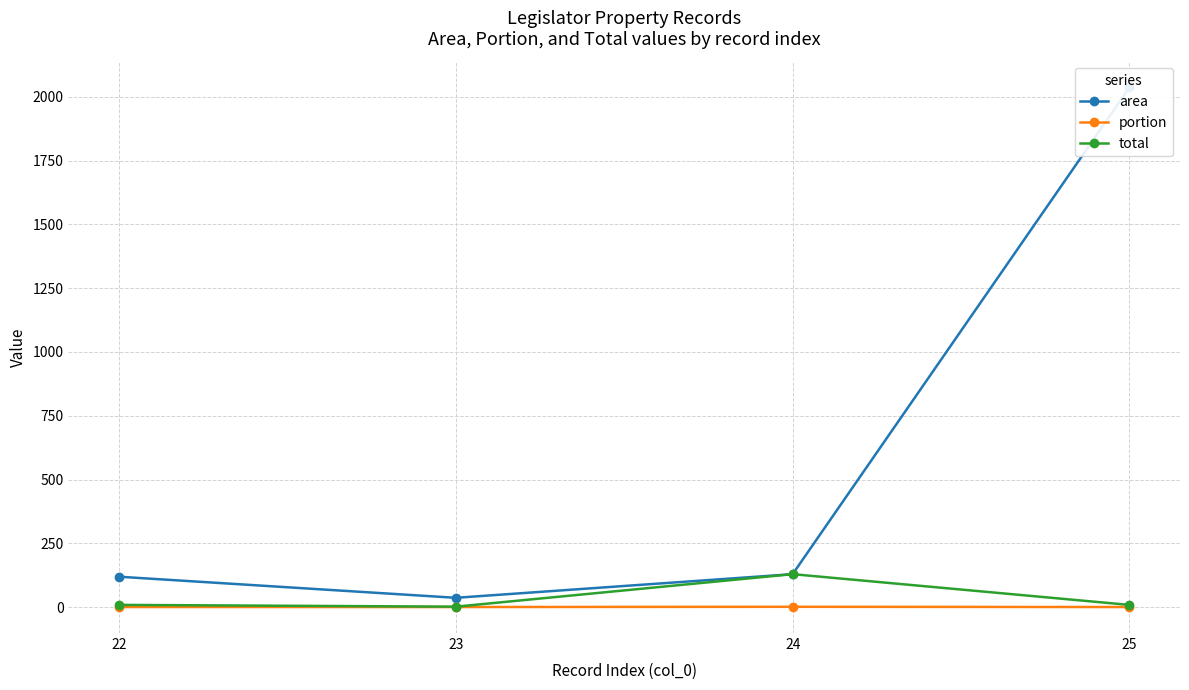

What is the greatest value displayed?

2037.0